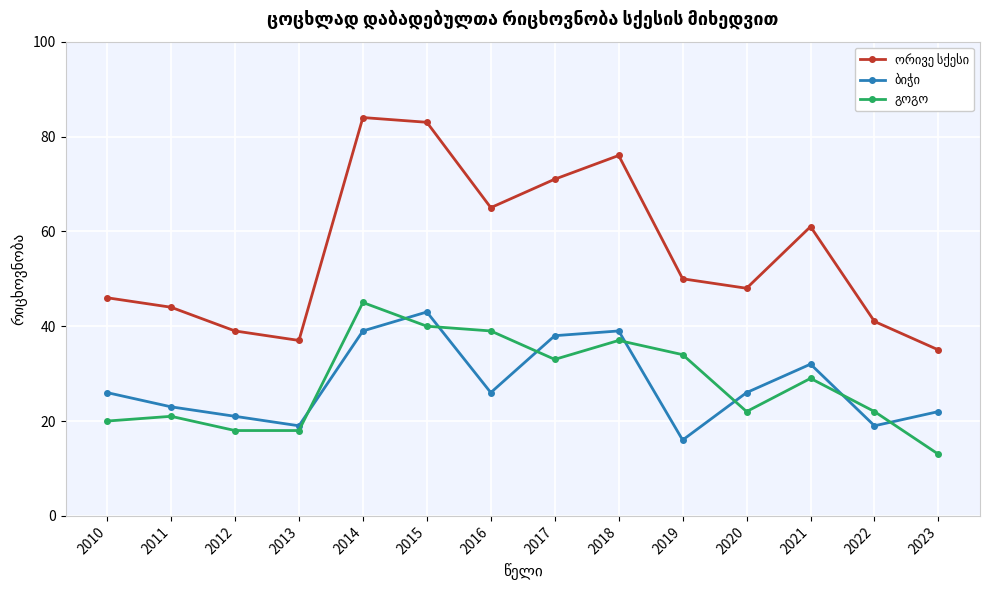

Which label corresponds to the smallest value in the chart?

2023